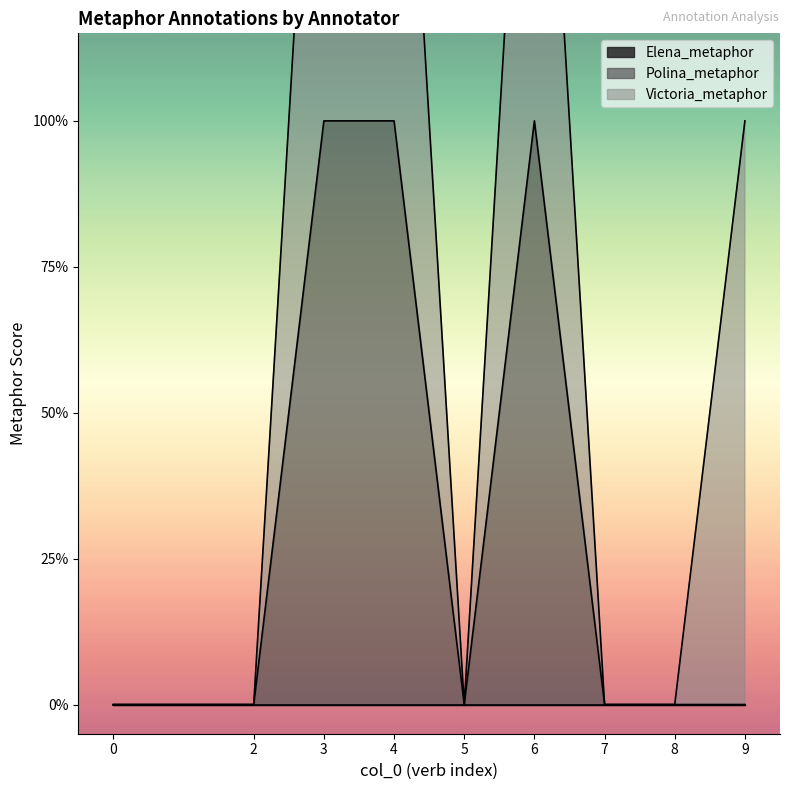

What is the difference between the maximum and second lowest values in the Polina_metaphor series?

1